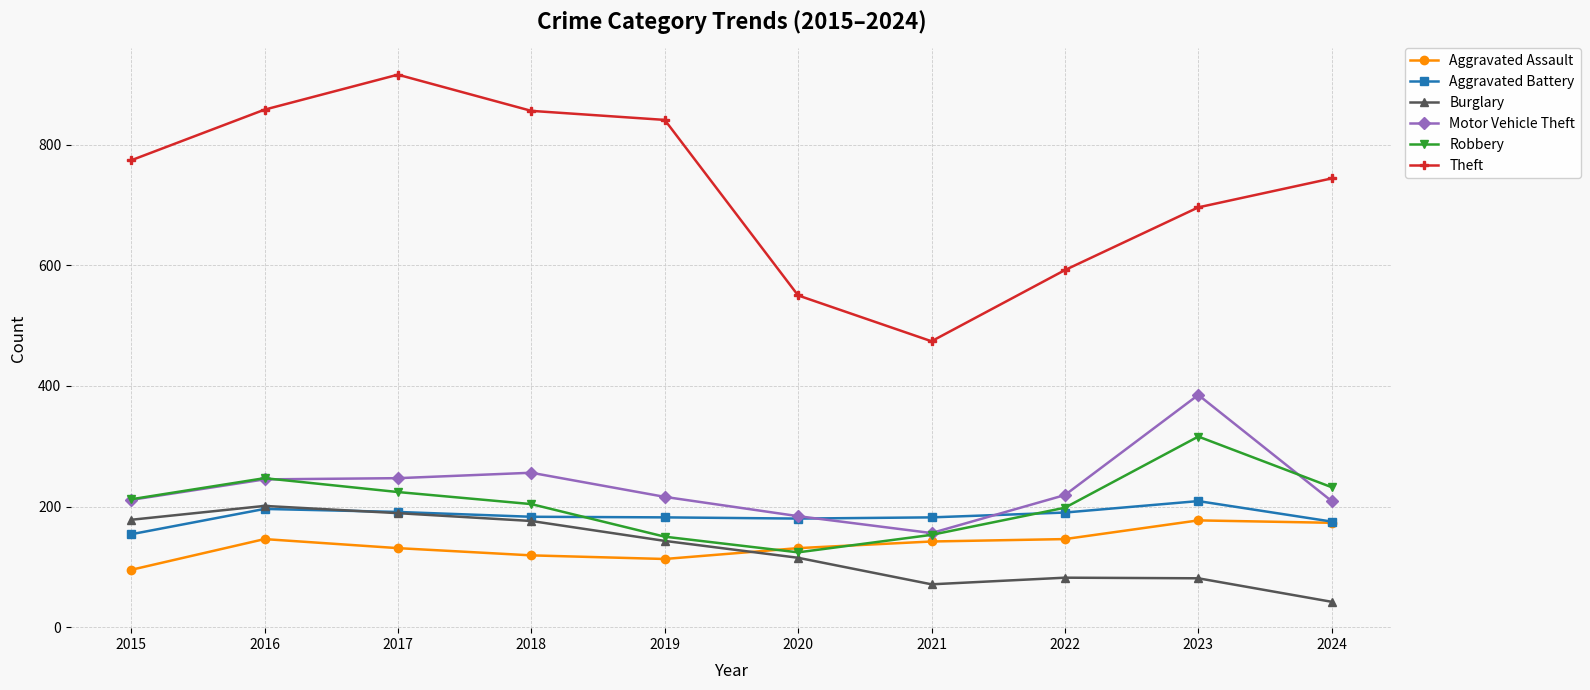

True or false: Aggravated Assault and Theft cross at least once.

False